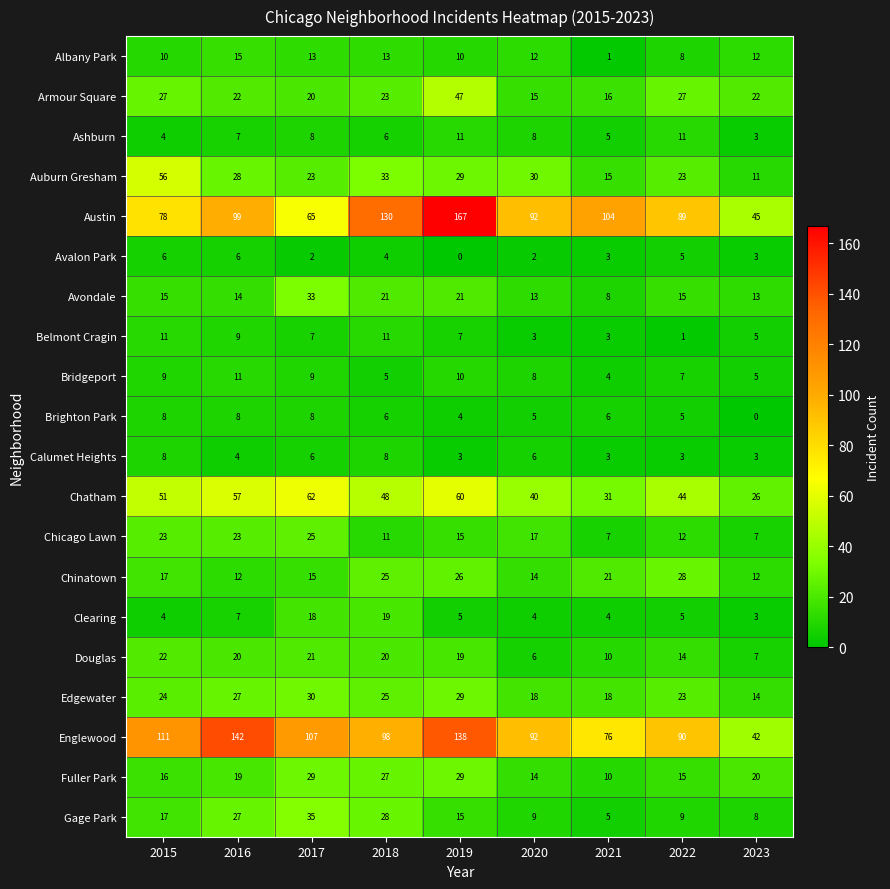

Where does the Englewood series first go above 98?

2015